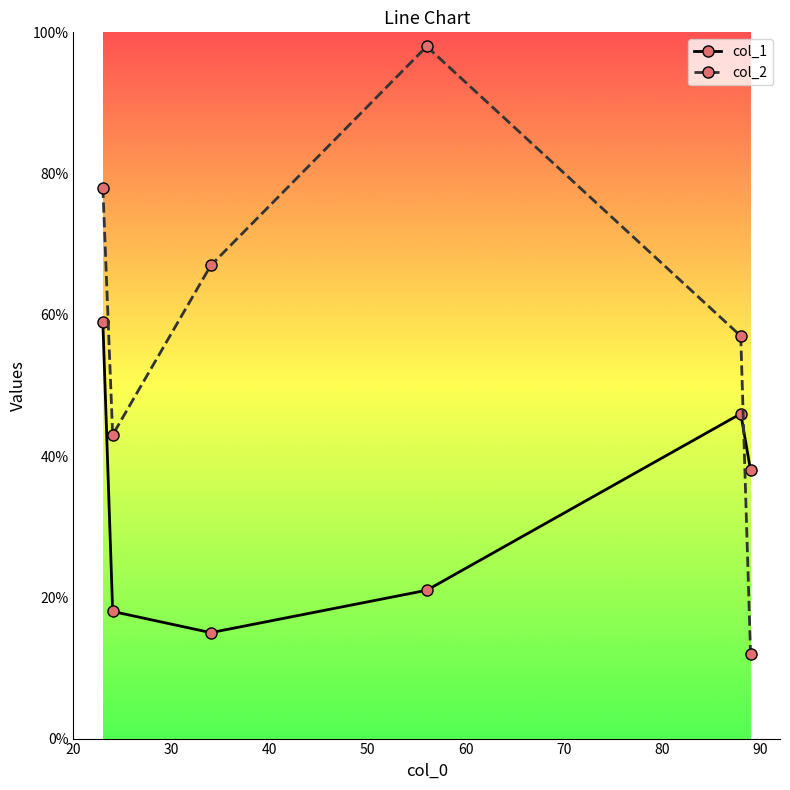

Rank the series by their average value, from highest to lowest.

col_2, col_1